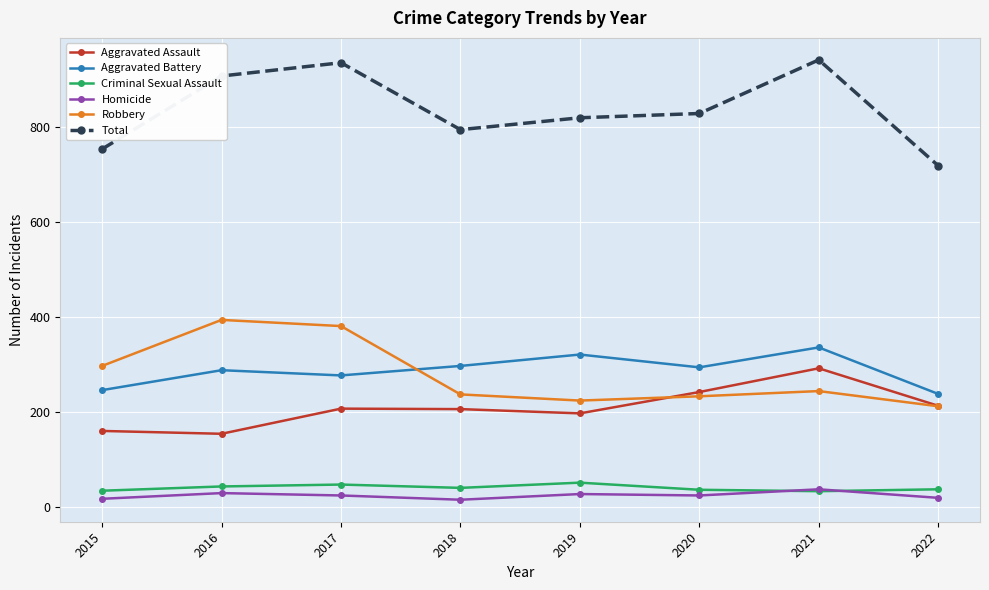

What is the total value across all series at 2021?

1884